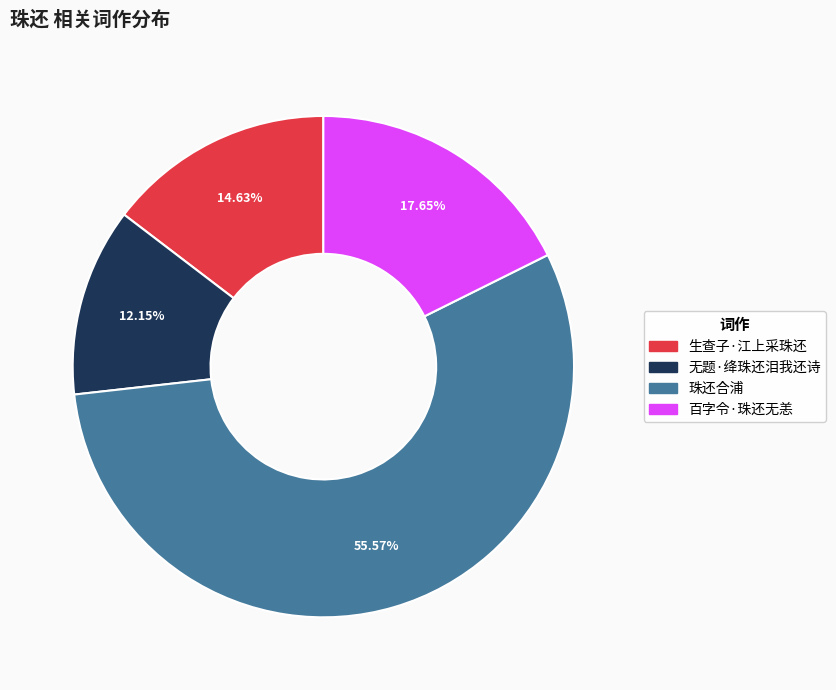

Between 生查子·江上采珠还 and 珠还合浦, which is larger?

珠还合浦